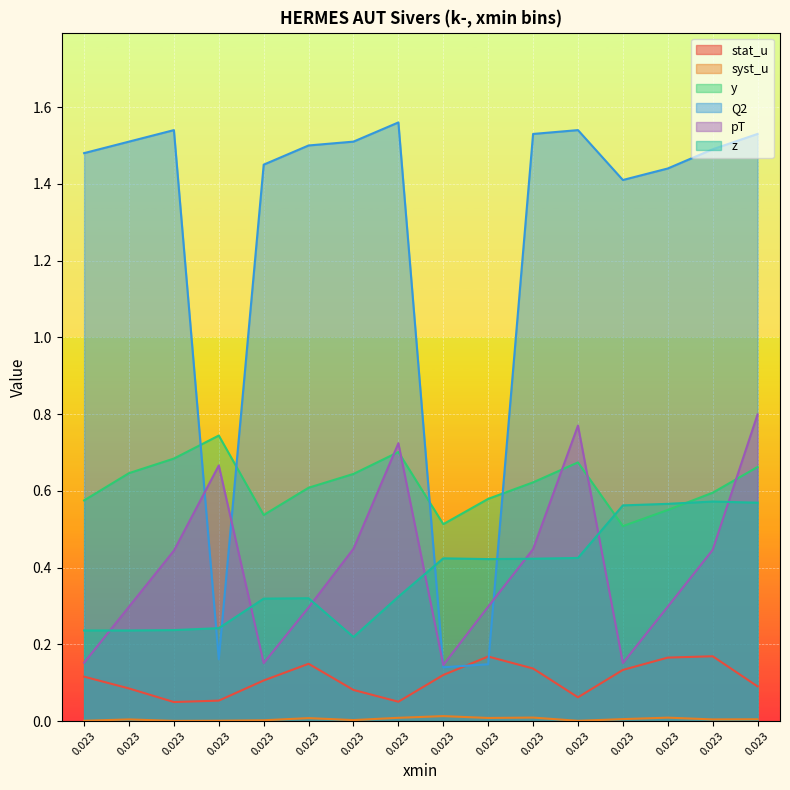

What is the sum of all pT values?

6.5